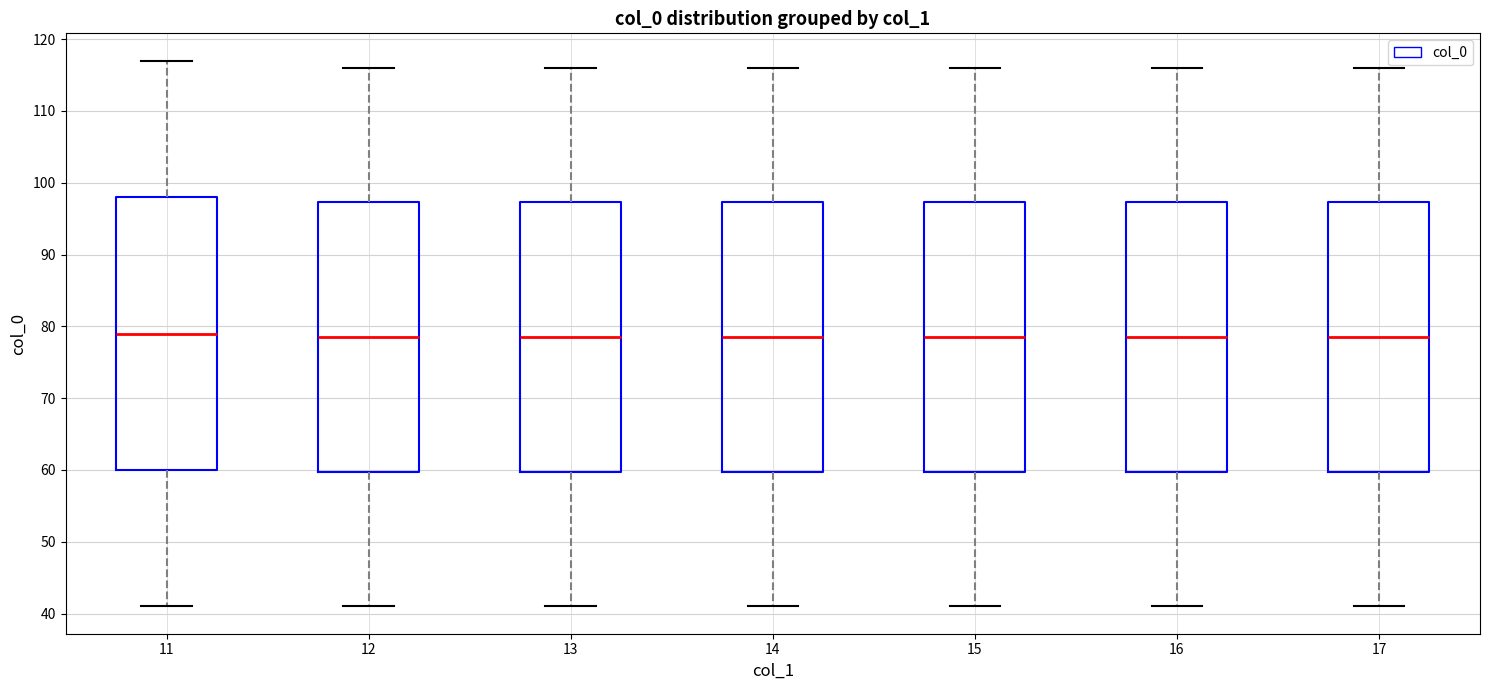

Reading left to right, transcribe this box plot: for each box, give where its median line is, the range the box spans, and where its two whiskers end, as read against the y-axis. The values are not printed on the chart, so give them approximately, as read against the axis.

11: median 79, box 60 to 98, whiskers 41 to 117
12: median 79, box 60 to 97, whiskers 41 to 116
13: median 79, box 60 to 97, whiskers 41 to 116
14: median 79, box 60 to 97, whiskers 41 to 116
15: median 79, box 60 to 97, whiskers 41 to 116
16: median 79, box 60 to 97, whiskers 41 to 116
17: median 79, box 60 to 97, whiskers 41 to 116